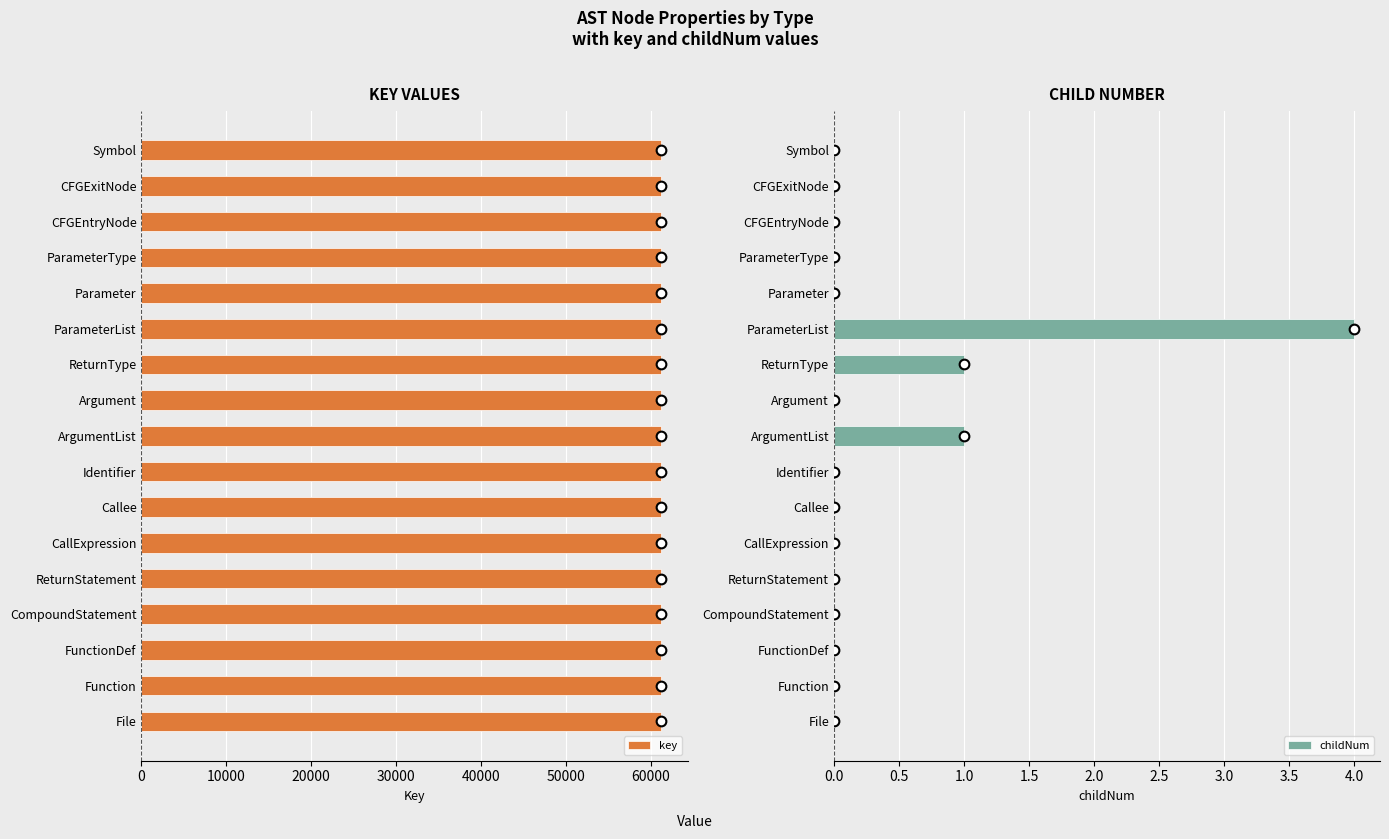

What are all the series names shown in the legend?

key, childNum